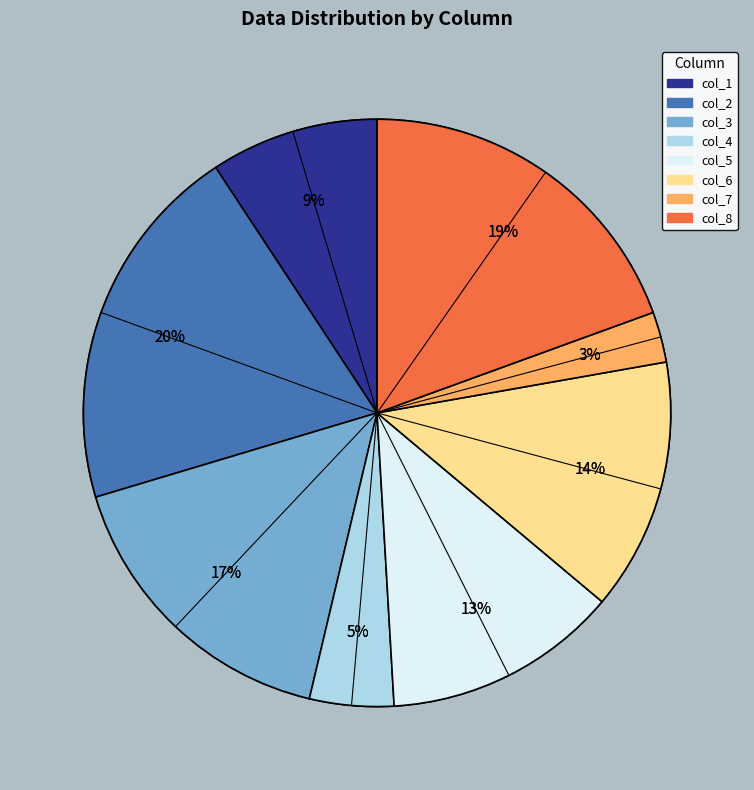

Is there any slice that represents more than half of the pie?

No